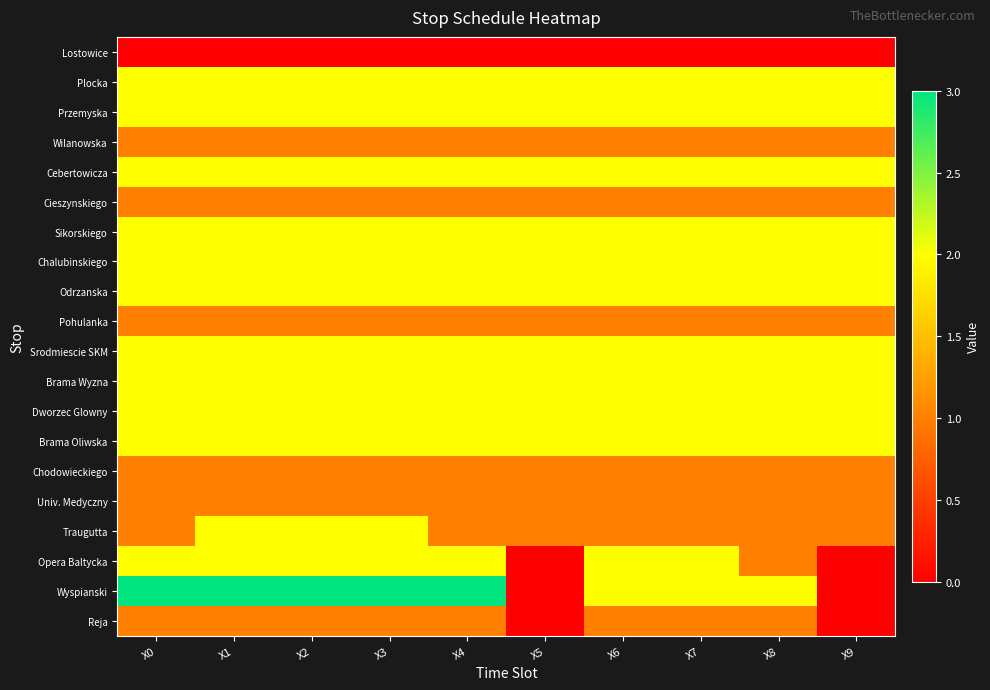

What is the maximum value shown in the chart?

3